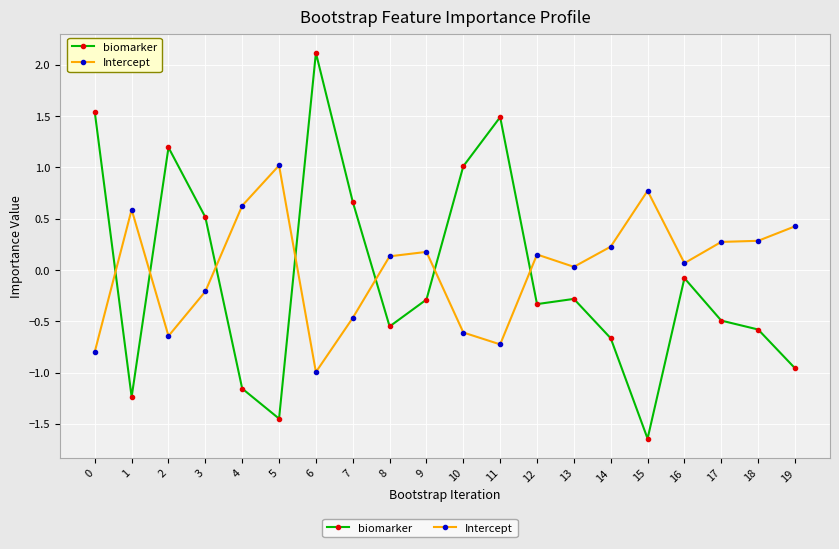

The value of biomarker at 16 is -0.1. True or false?

True